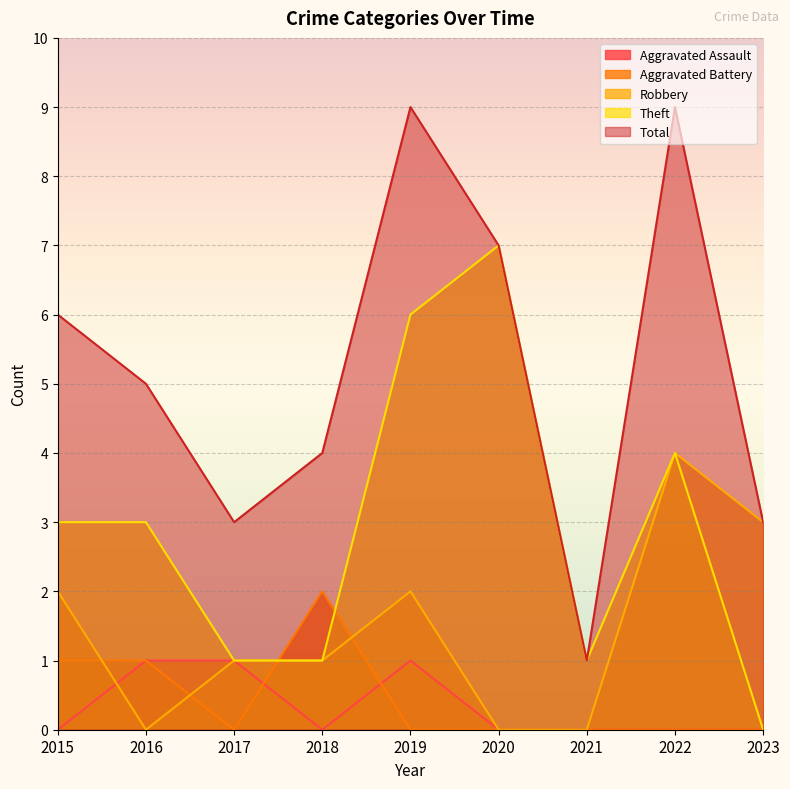

The value of Total at 2023 is 3. True or false?

True